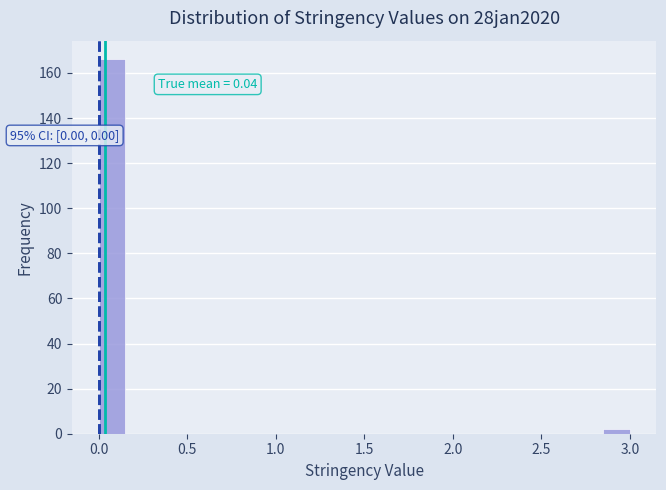

Around what value on the x-axis is the tallest bar? Give the approximate position of its centre, as read against the axis.

0.10